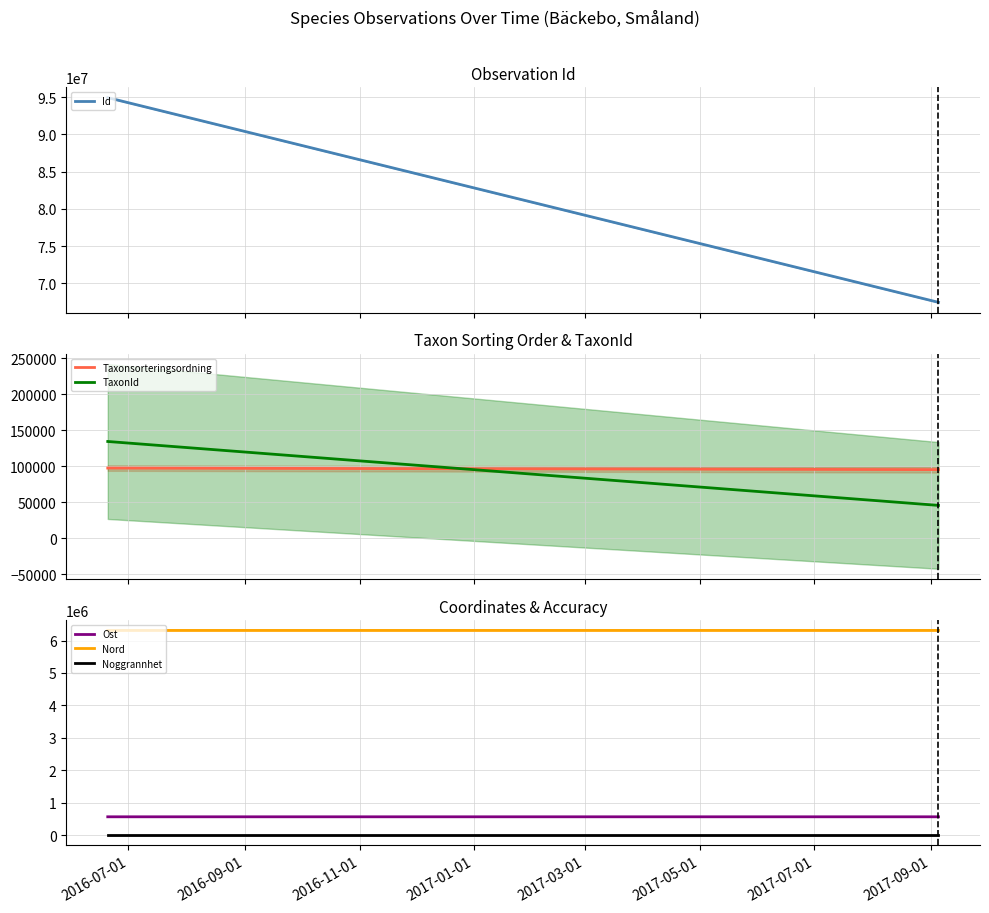

Read the Taxonsorteringsordning value at 2016-07-01.

97361.0